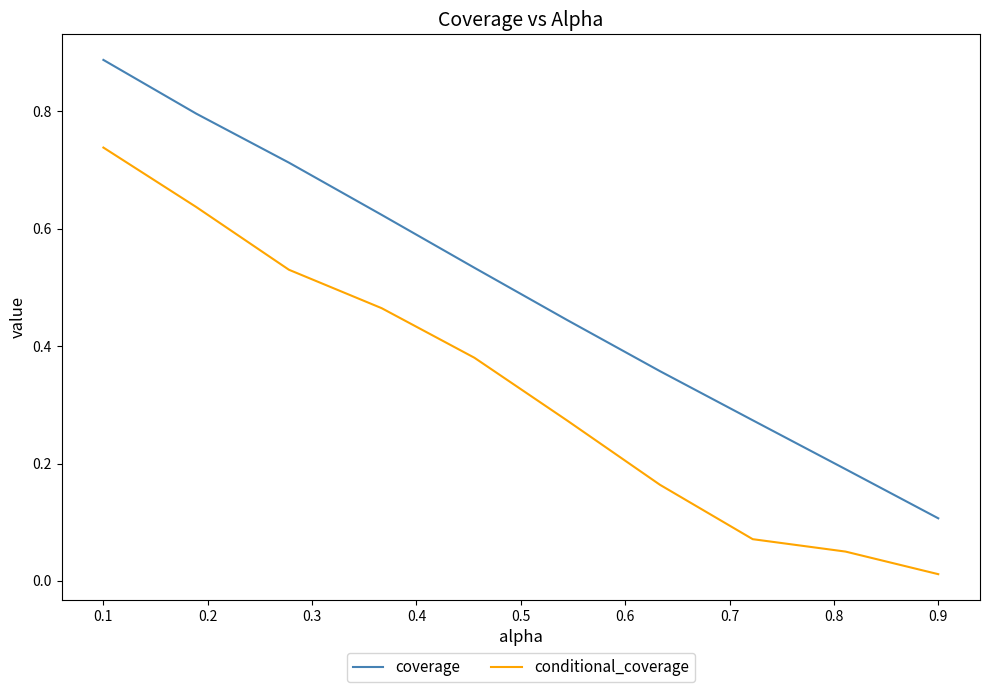

Which series has the largest total across all categories?

coverage